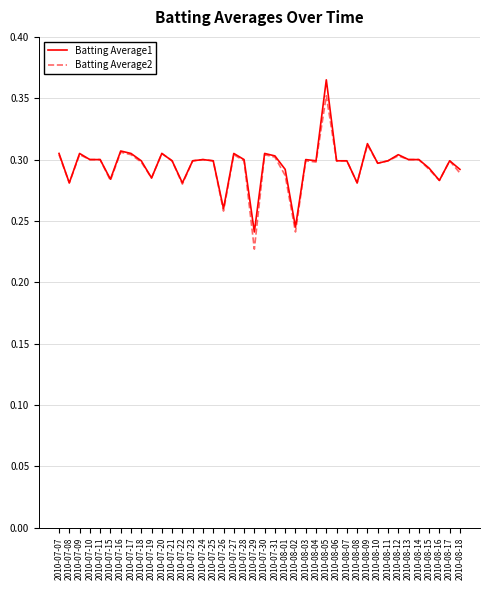

What position from the left is 2010-07-29?

20